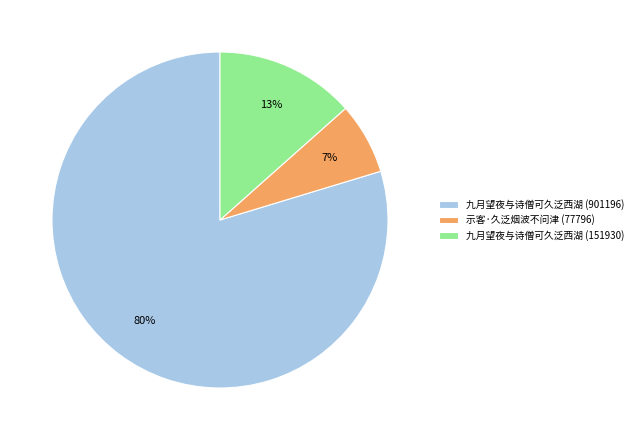

What is the smallest slice in the pie chart?

示客·久泛烟波不问津 (77796)